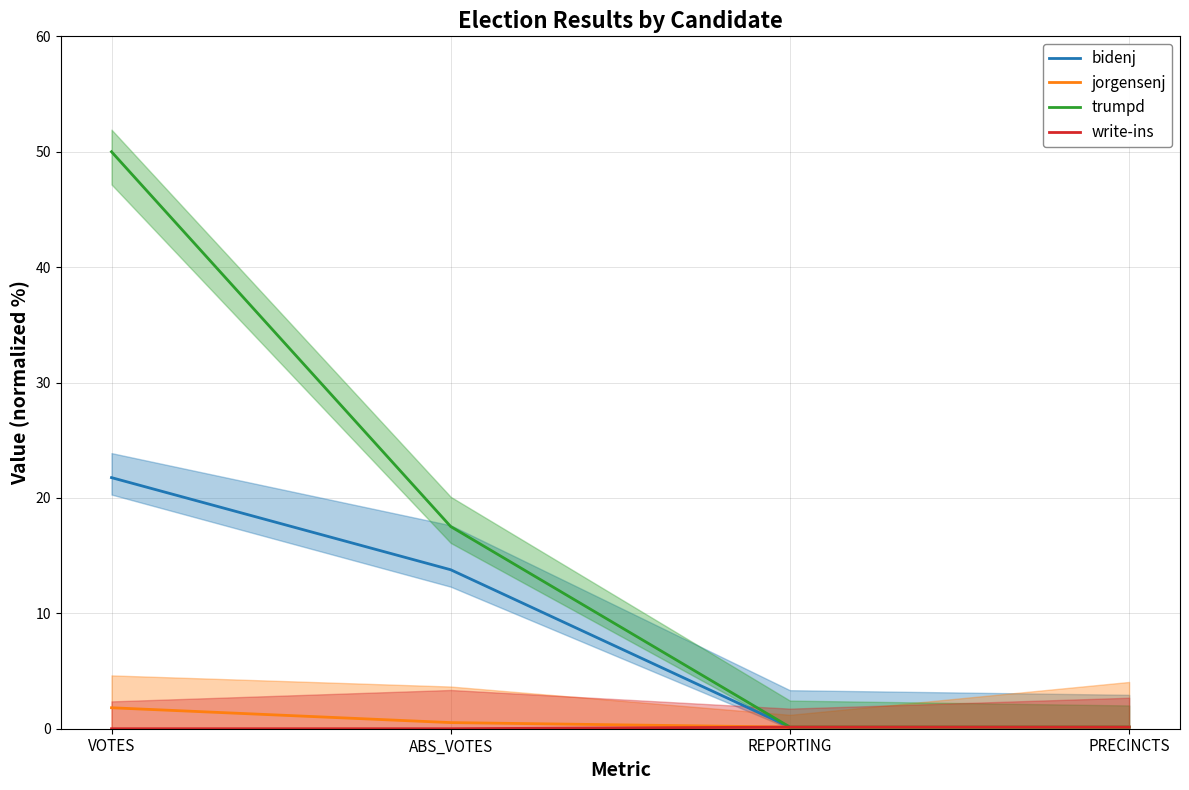

True or false: write-ins and trumpd cross at least once.

False